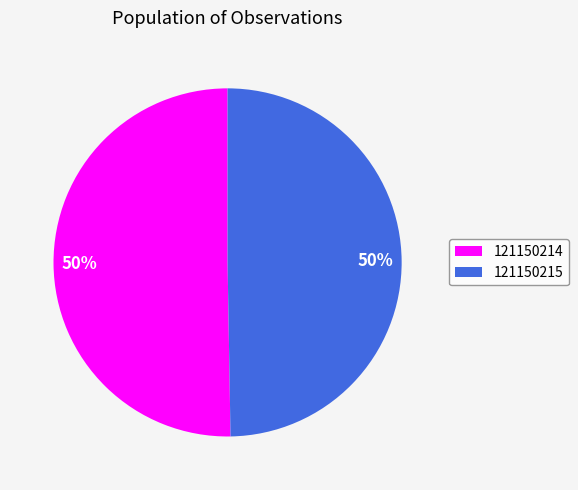

True or false: 121150215 accounts for 50% of the total.

True